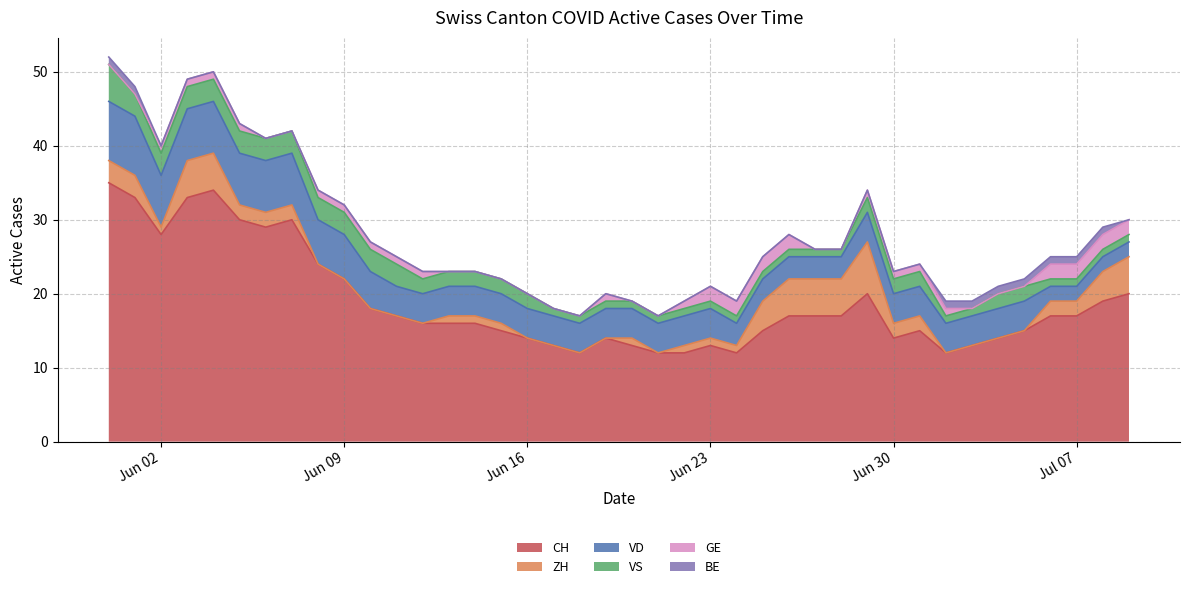

The value of VS at 2020-07-07 is 2. True or false?

False